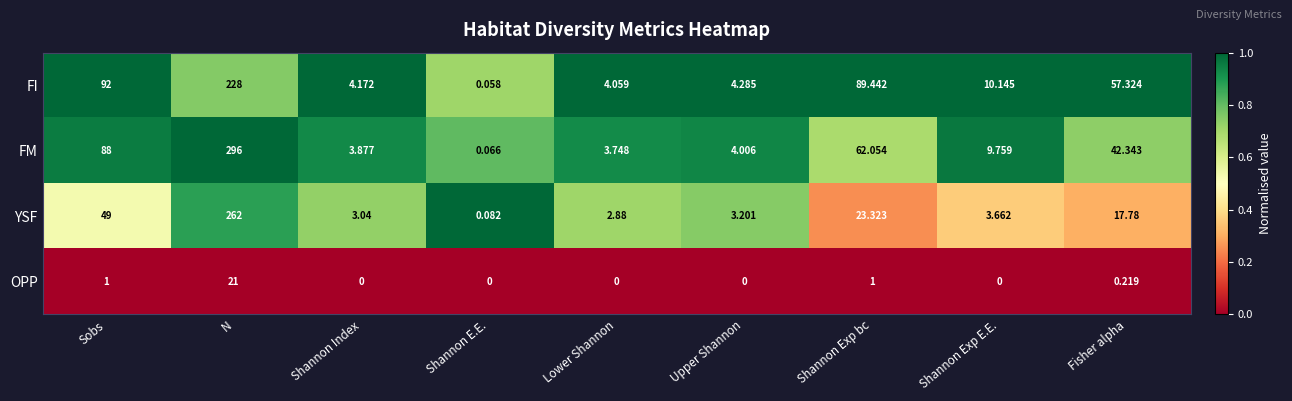

Which series has the largest total across all categories?

FM